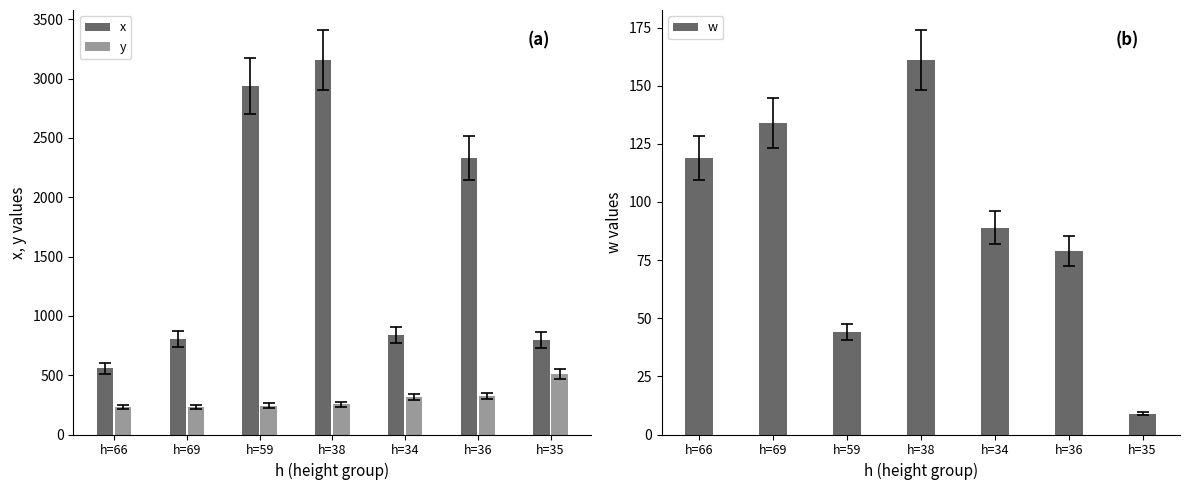

At which label does y first exceed 256?

h=34